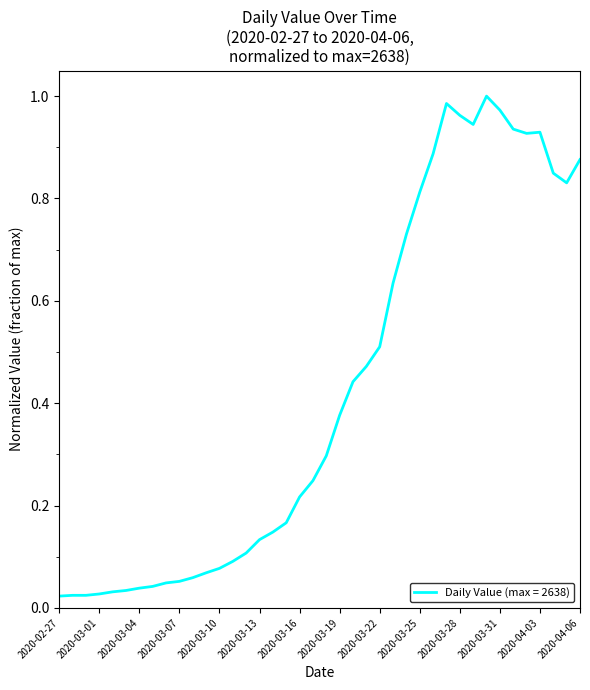

Which label corresponds to the smallest value in the chart?

2020-02-27